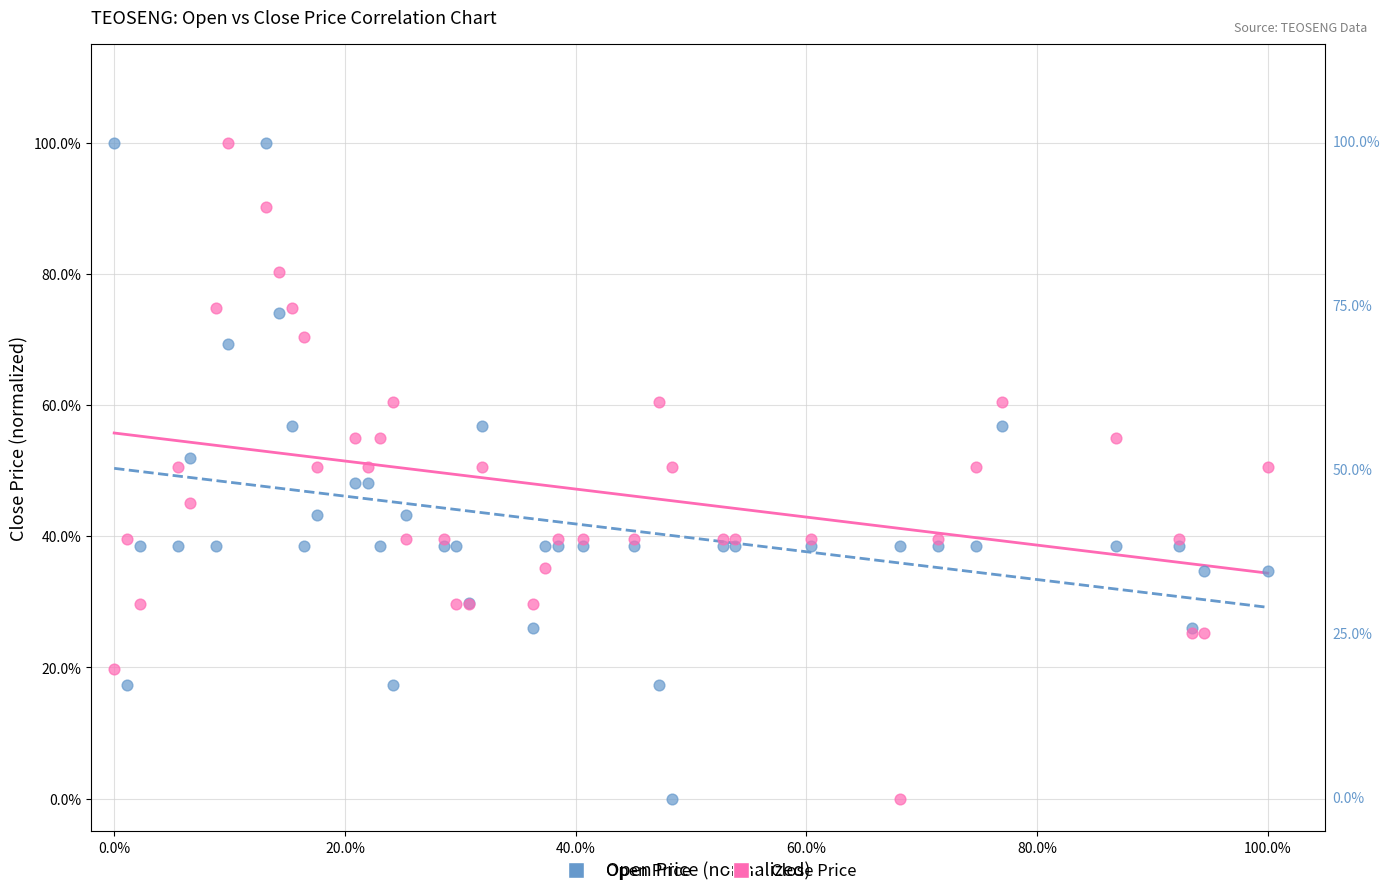

What are all the series names shown in the legend?

Open Price, Close Price